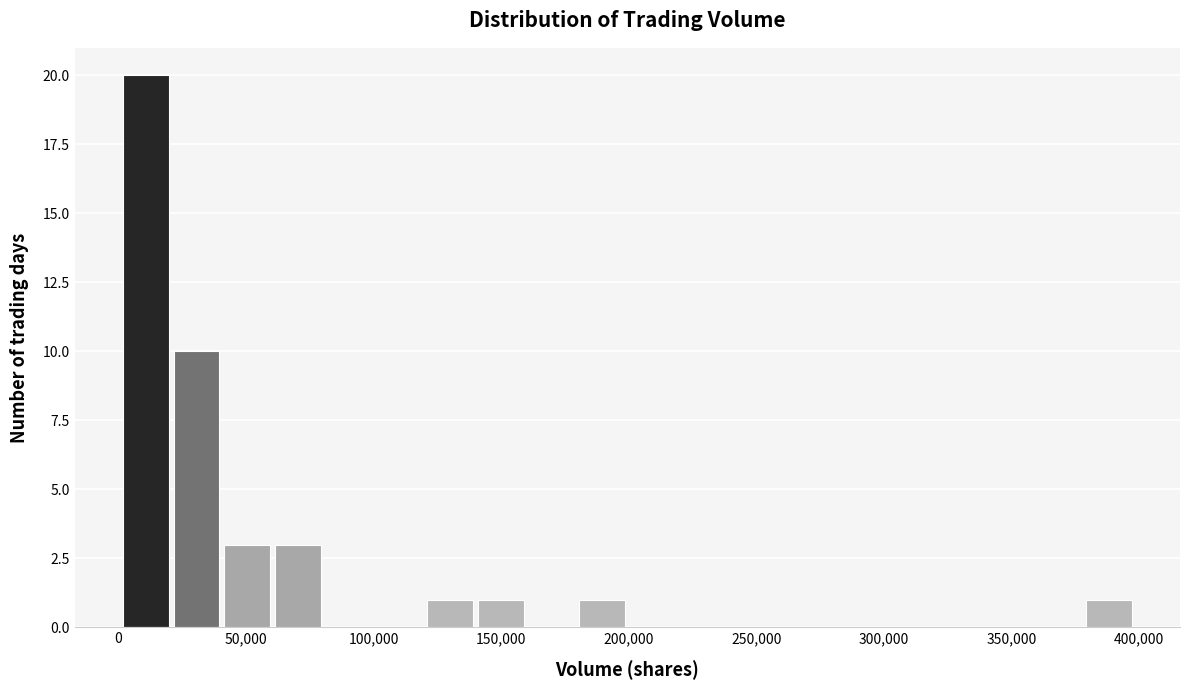

Read against the x-axis, roughly where is the centre of the tallest bar?

10000